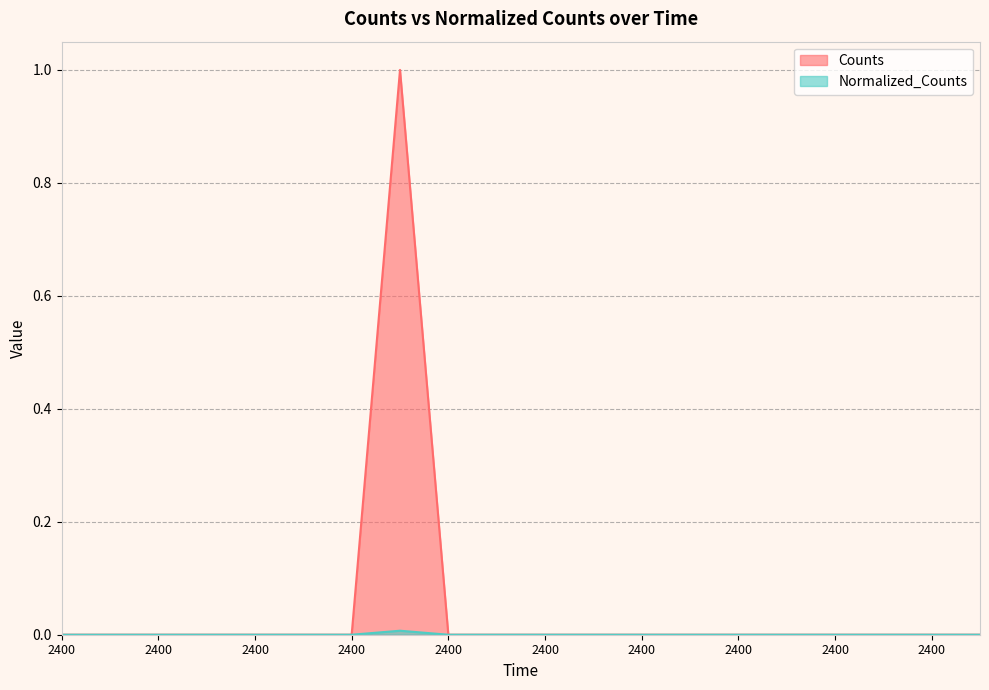

True or false: Normalized_Counts and Counts intersect in this chart.

False